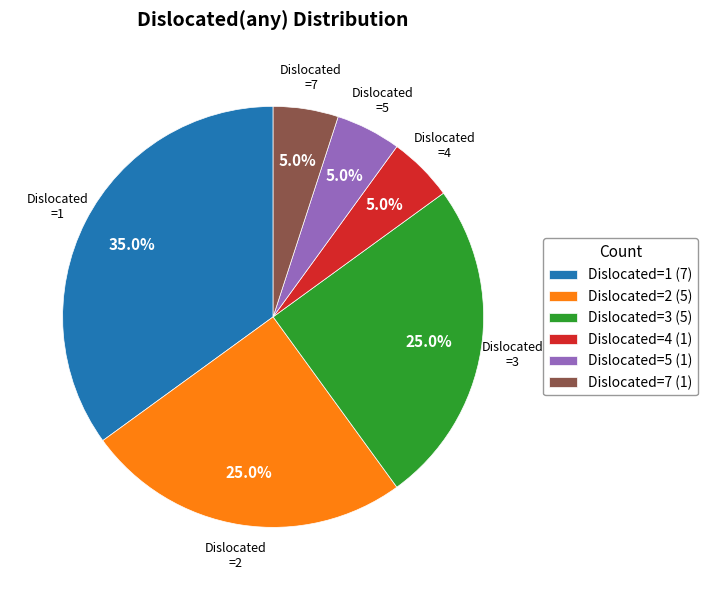

Count the number of slices in the pie.

6